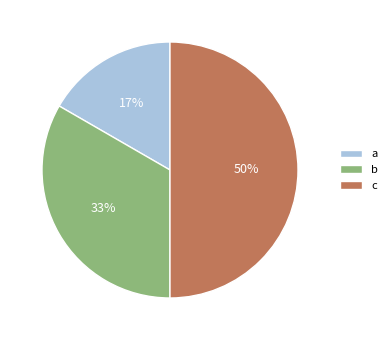

To the nearest percent, what portion does c represent?

50%